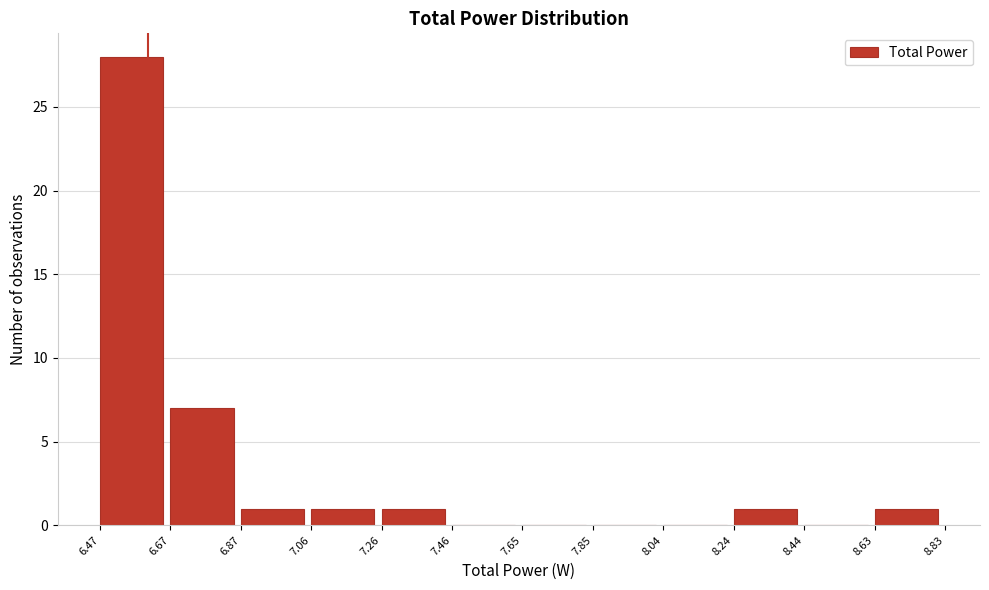

Reading left to right, list every bar in this chart as the range it spans on the x-axis followed by its height. The values are not printed on the chart, so give them approximately, as read against the axis.

6.47 to 6.67: 28
6.67 to 6.87: 7
6.87 to 7.06: 1
7.06 to 7.26: 1
7.26 to 7.46: 1
7.46 to 7.65: 0
7.65 to 7.85: 0
7.85 to 8.04: 0
8.04 to 8.24: 0
8.24 to 8.44: 1
8.44 to 8.63: 0
8.63 to 8.83: 1